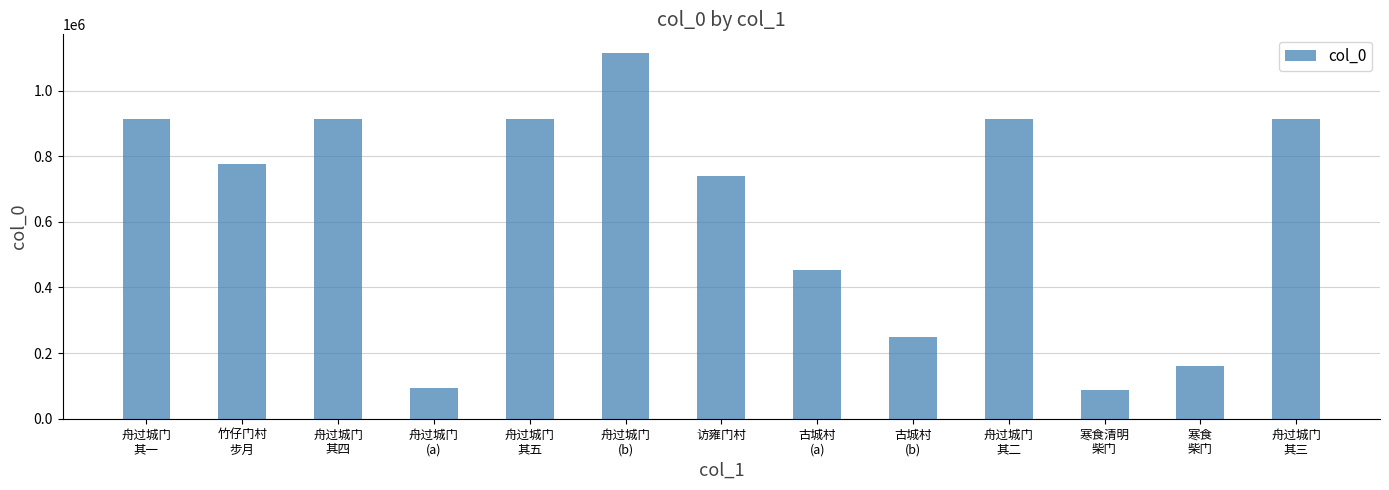

What is the smallest value displayed?

86425